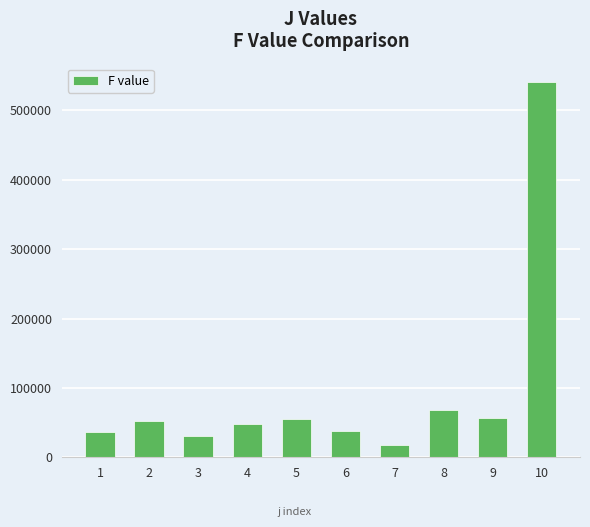

True or false: the data shows 17146.5 at 7.

True